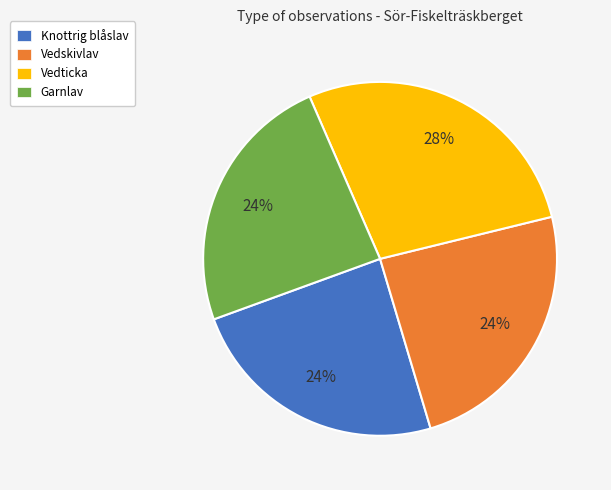

Which has a higher value, Vedticka or Vedskivlav?

Vedticka